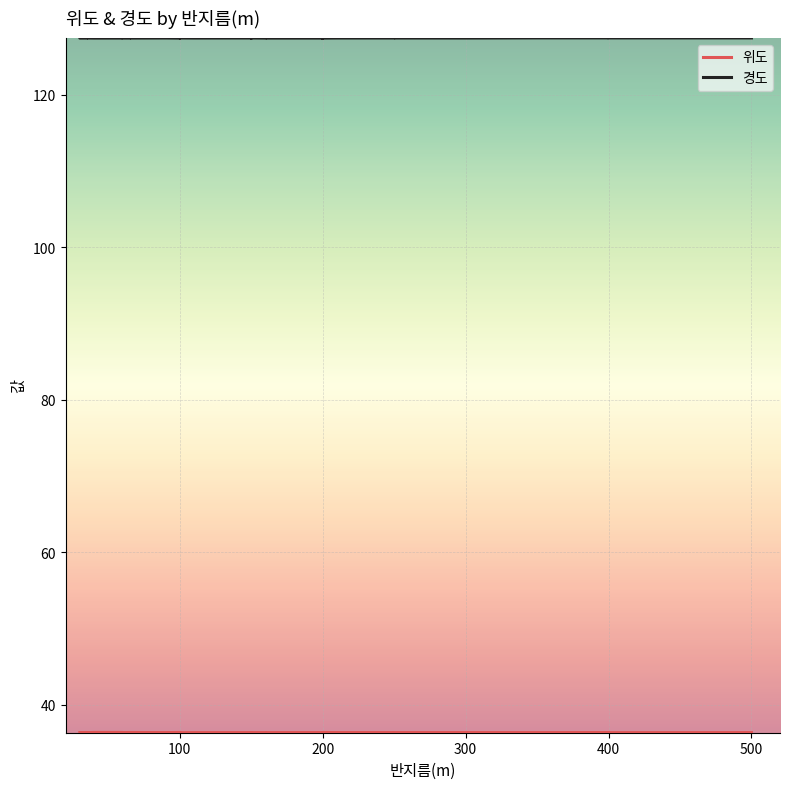

What is the sum of all 경도 values?

5097.4